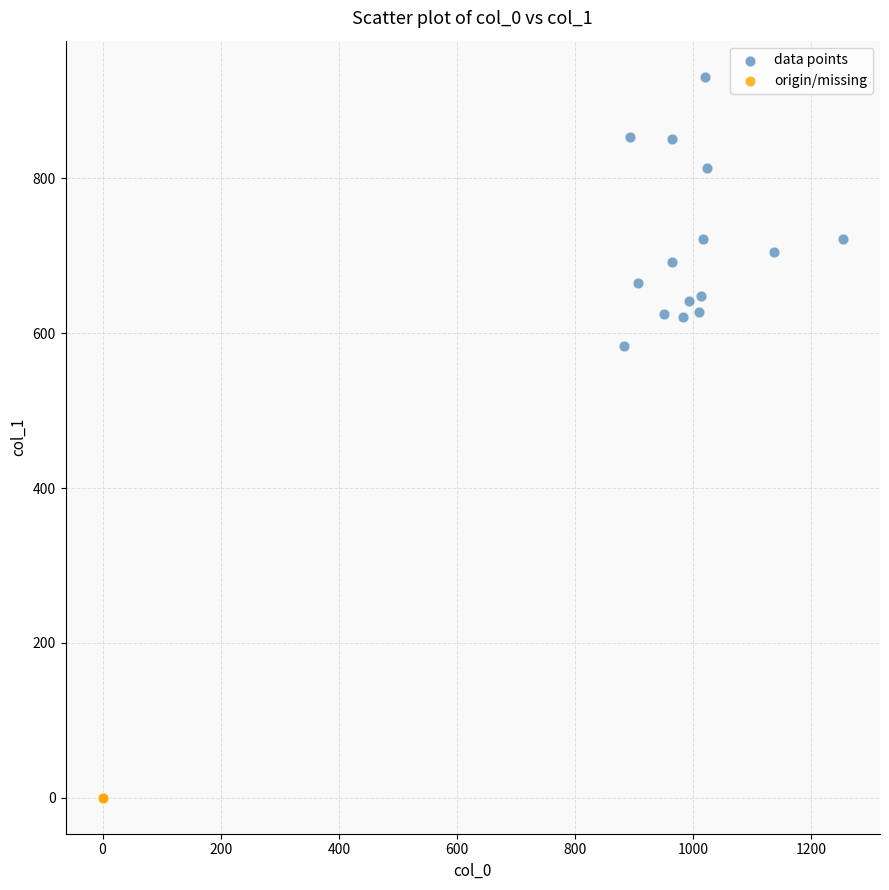

Which series reaches the minimum Y coordinate?

origin/missing